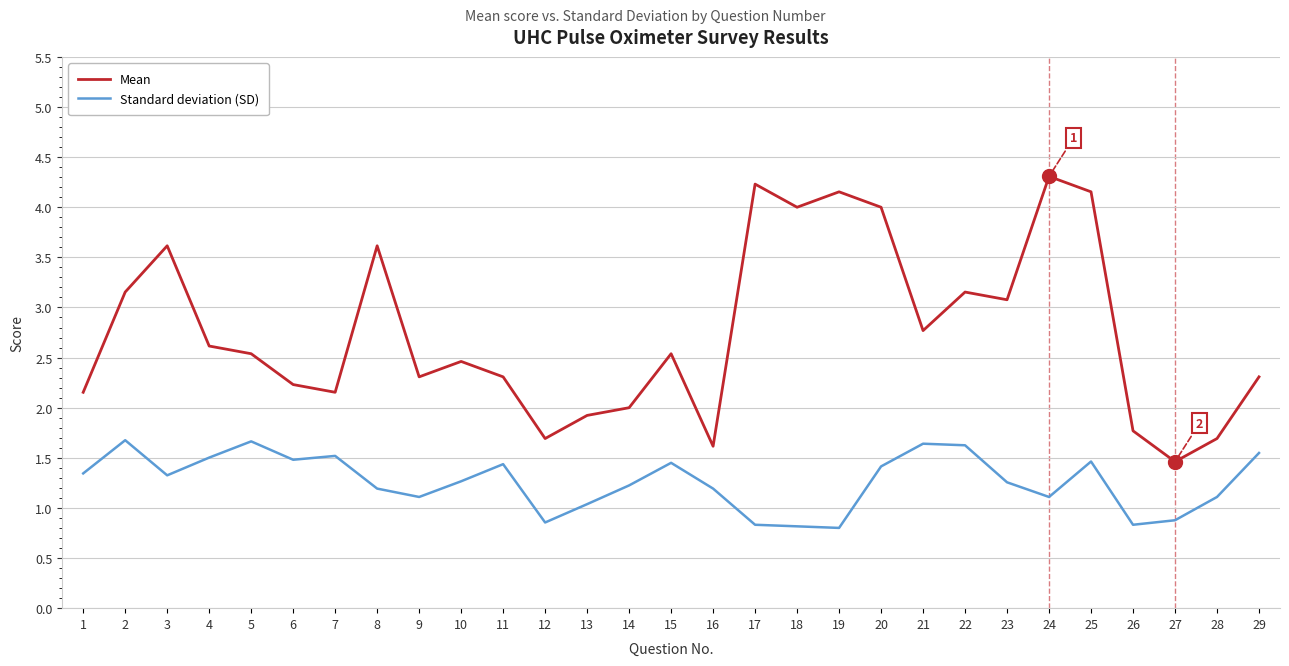

What is the smallest value displayed?

0.8